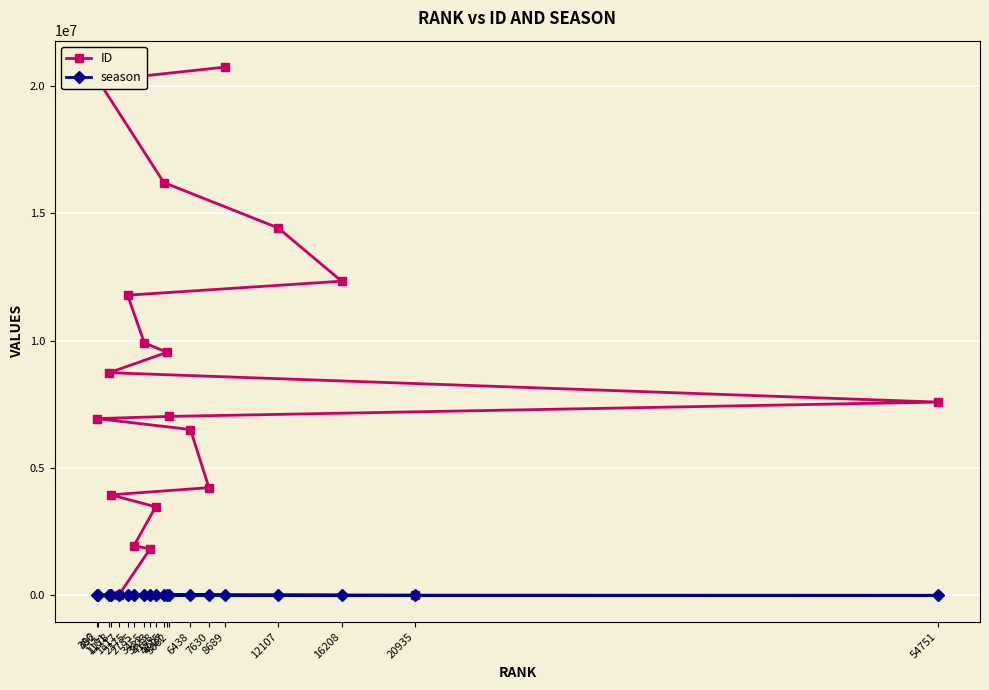

What are all the series names shown in the legend?

ID, season